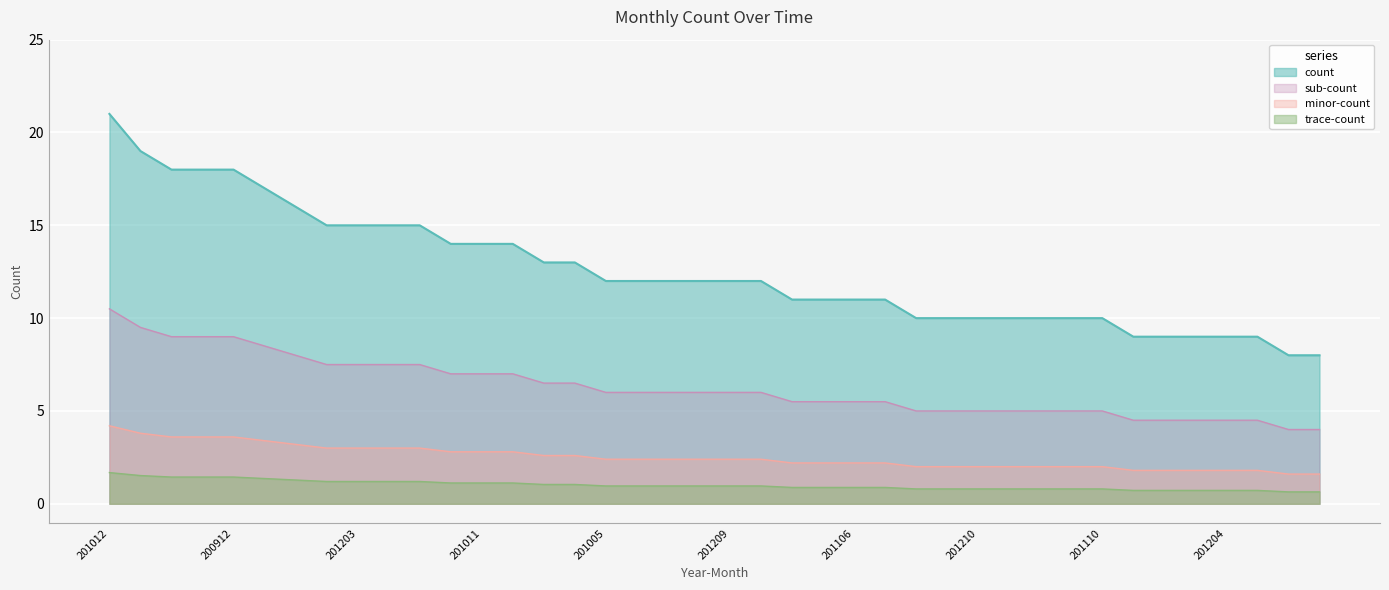

What position from the left is 201101?

2